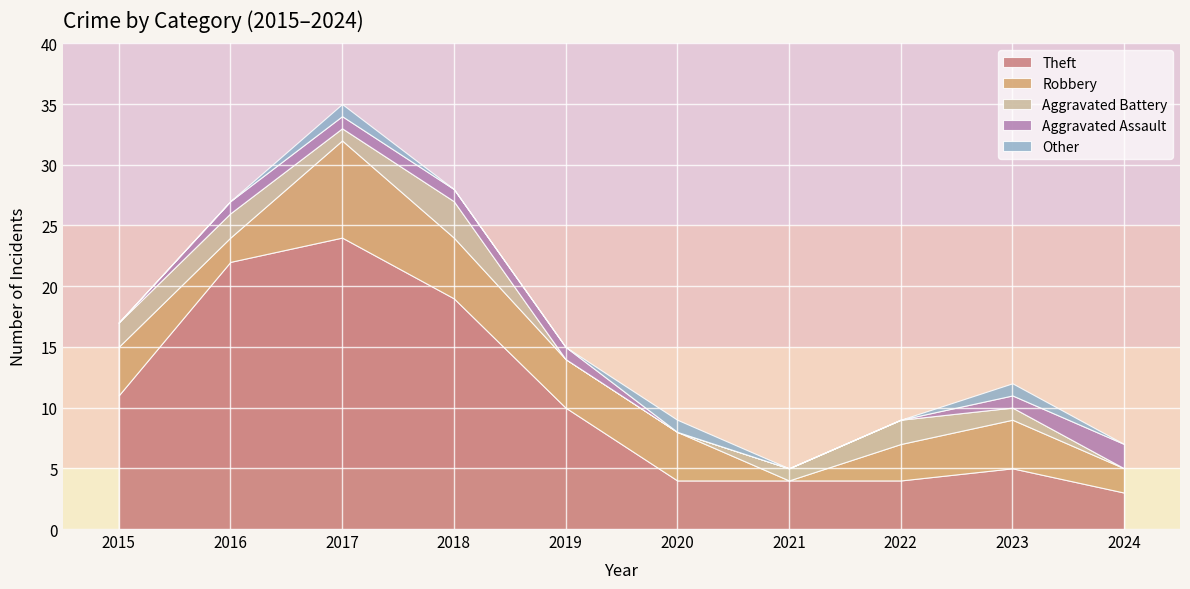

The value of Theft at 2020 is 6. True or false?

False